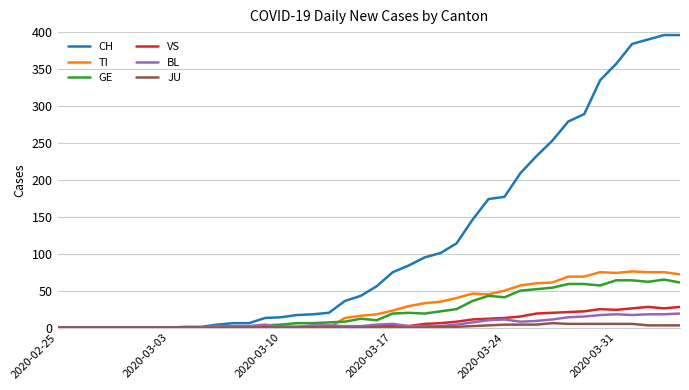

Does the chart display data point markers on the line(s)?

No